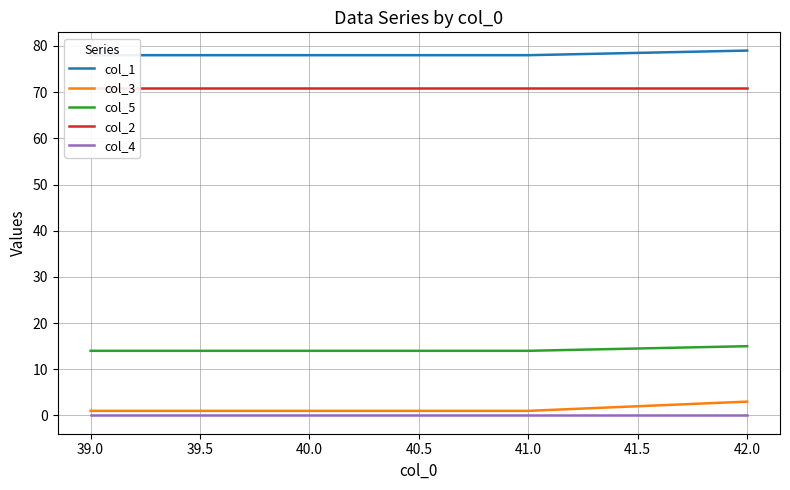

At how many categories does at least one series exceed 7?

4